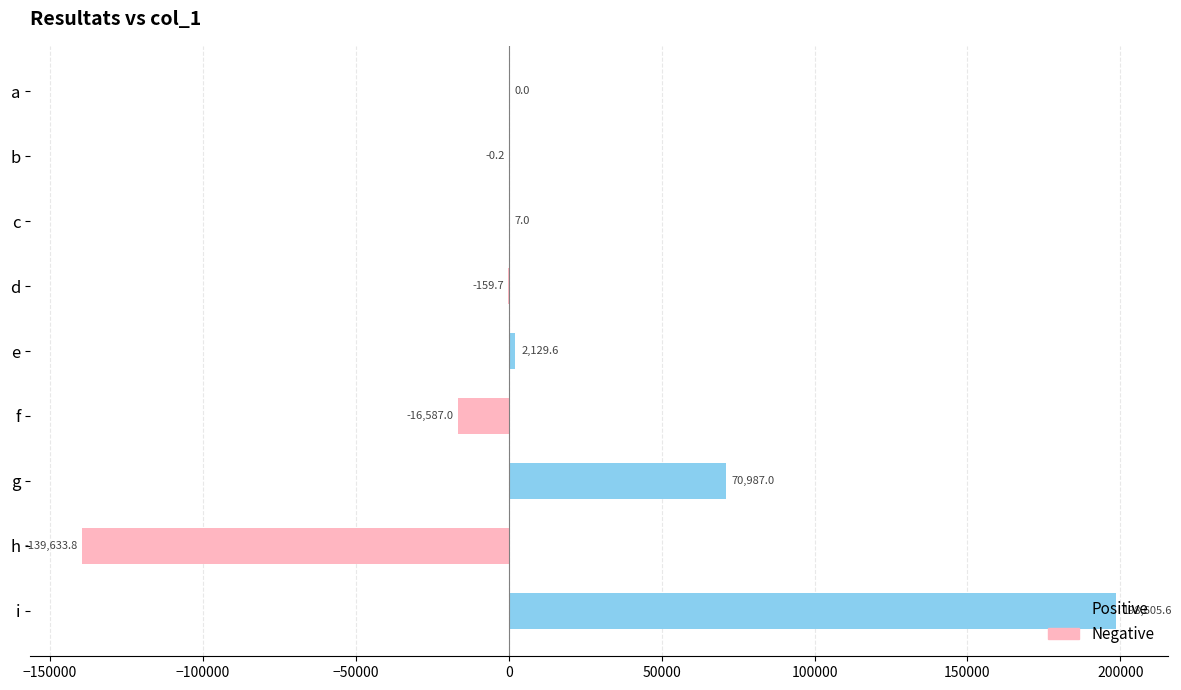

Are the bars horizontal?

Yes